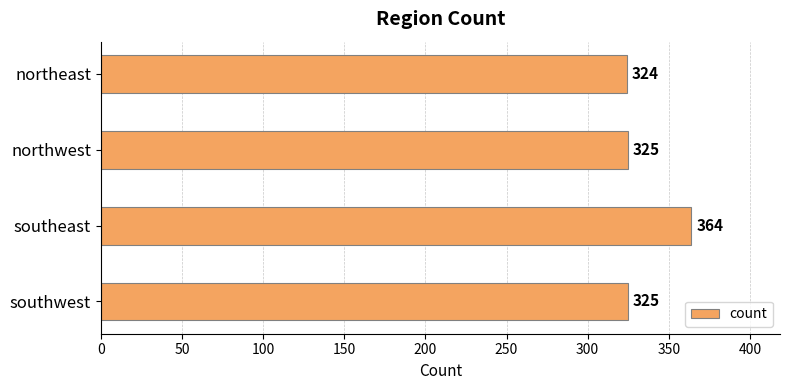

Which label corresponds to the largest value in the chart?

southeast